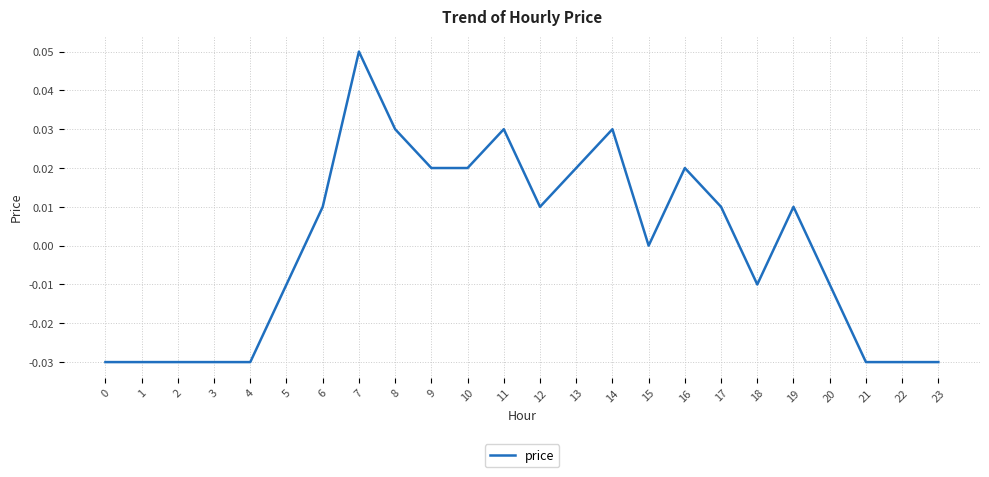

Which category has the highest value across all series?

7